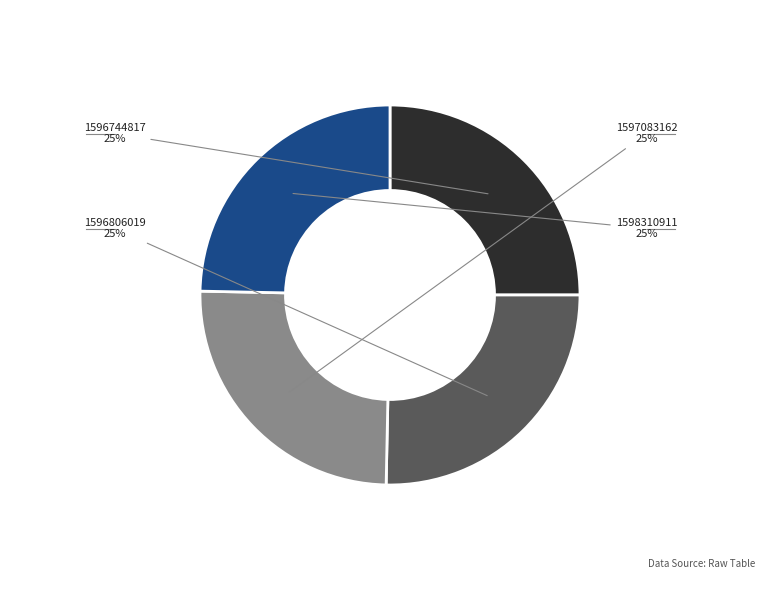

How many segments does this pie chart have?

4